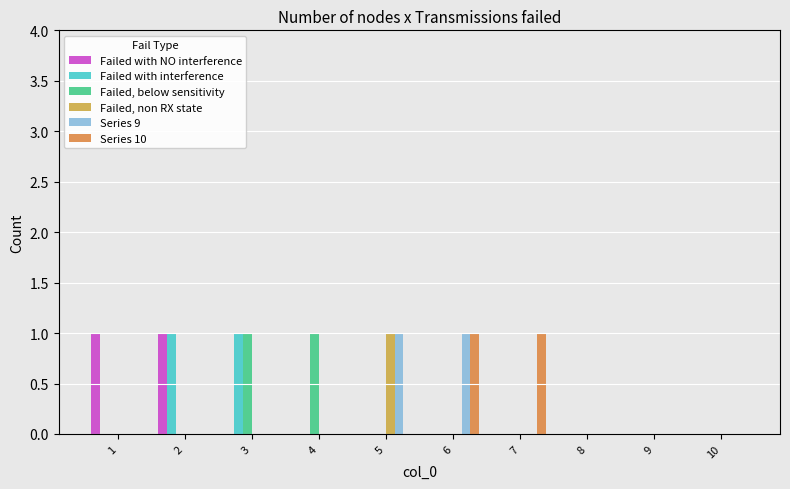

What is the value of the Failed with NO interference bar at the 1st from the left?

1